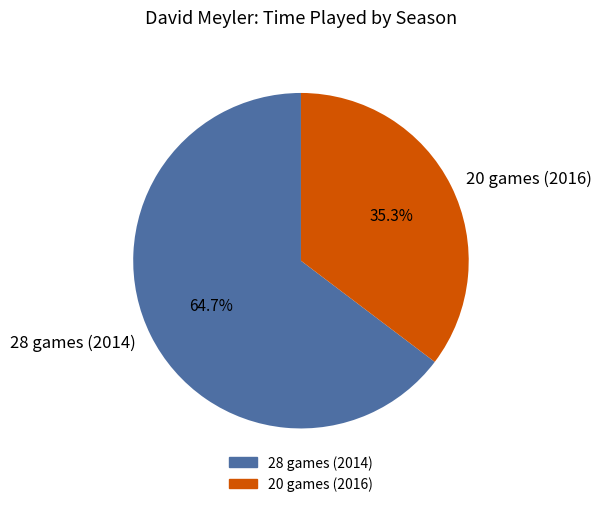

What is the smallest slice in the pie chart?

20 games (2016)